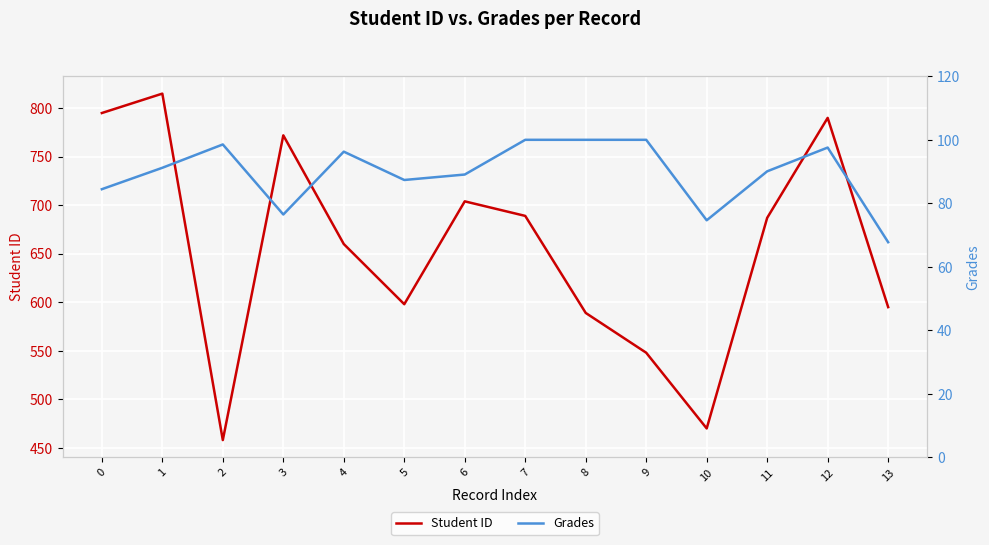

How many data points in Grades are above 91?

7